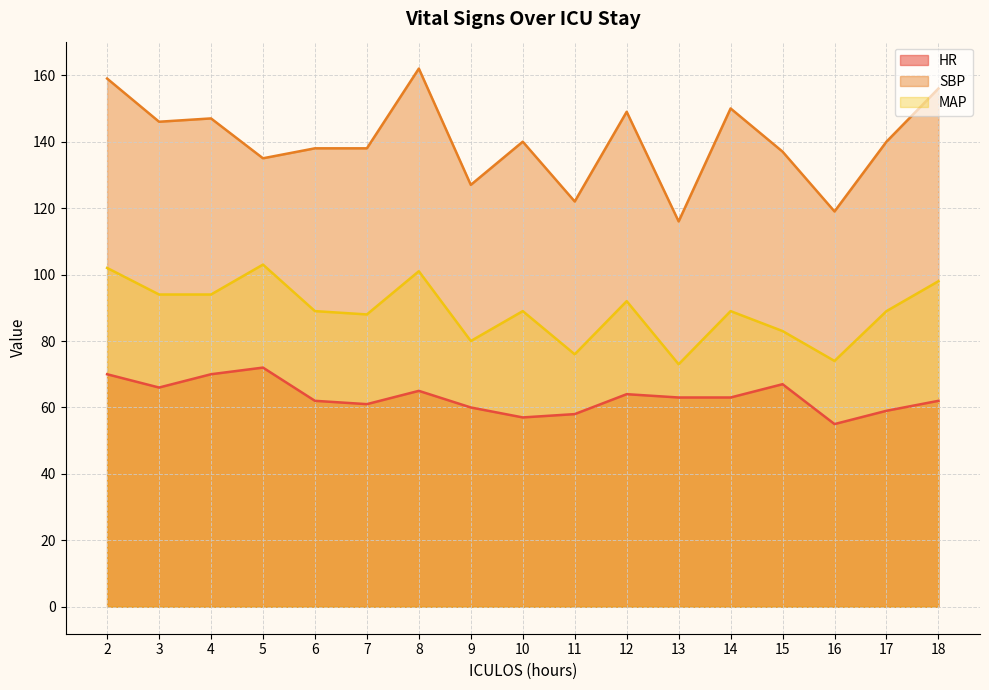

Where is the first local maximum for HR?

5